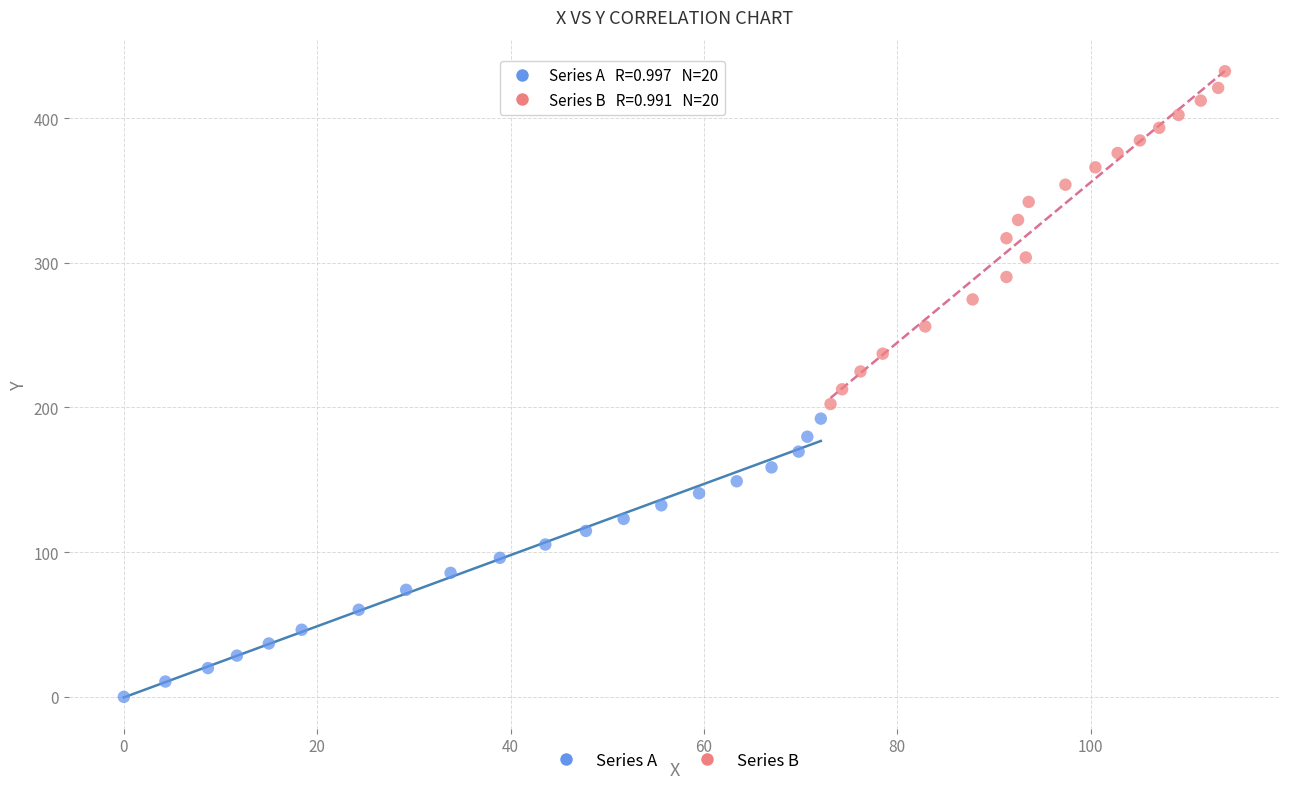

What are all the series names shown in the legend?

Series A, Series B